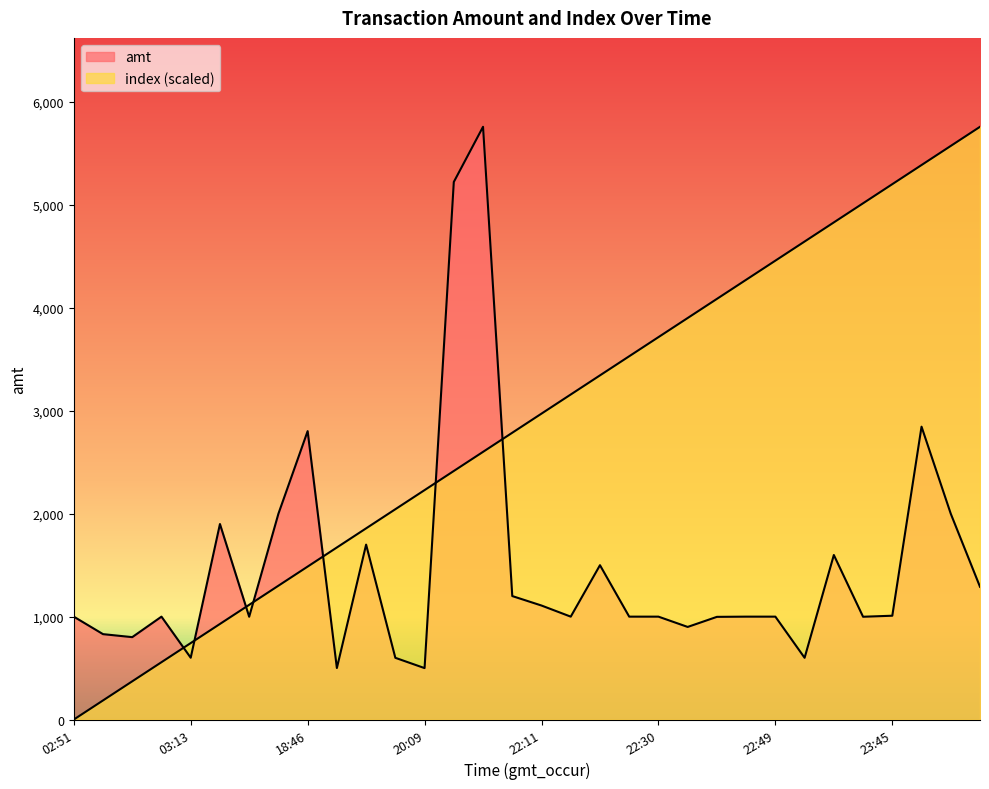

What are all the series names shown in the legend?

amt, index